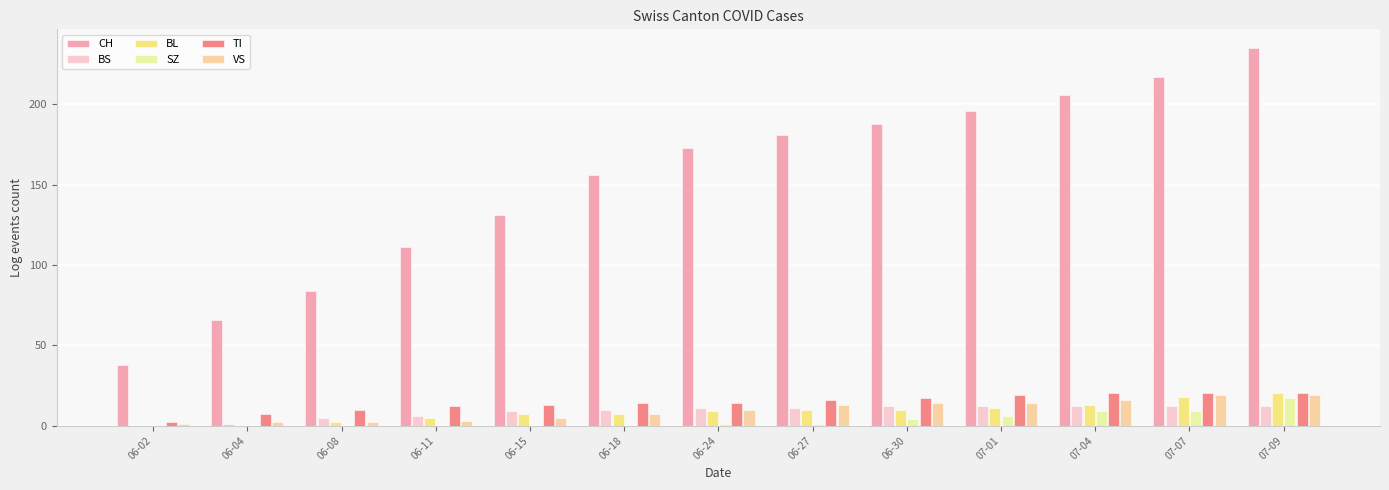

Which label corresponds to the largest value in the chart?

07-09